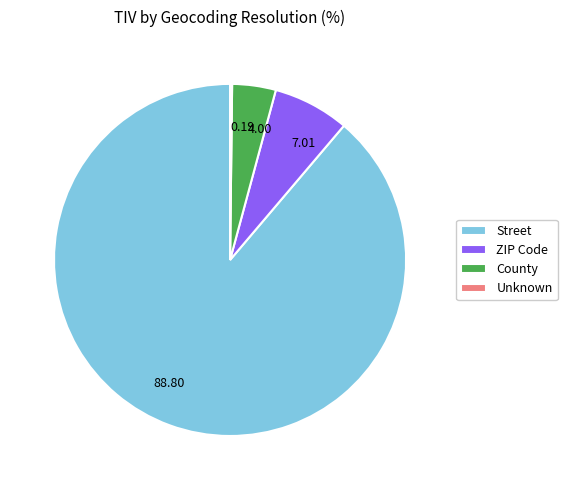

Is 7.01 the majority of the pie?

No